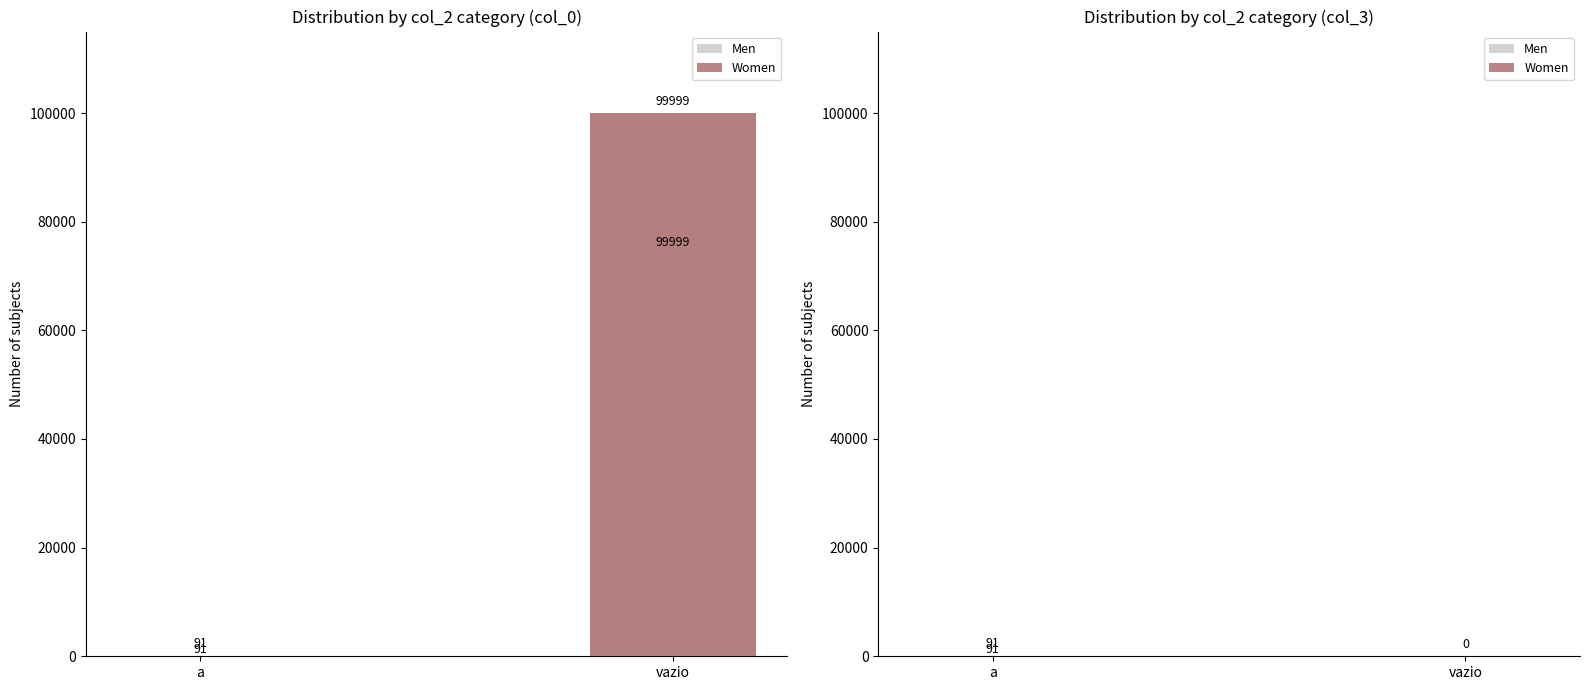

How many bars are there in each group?

2